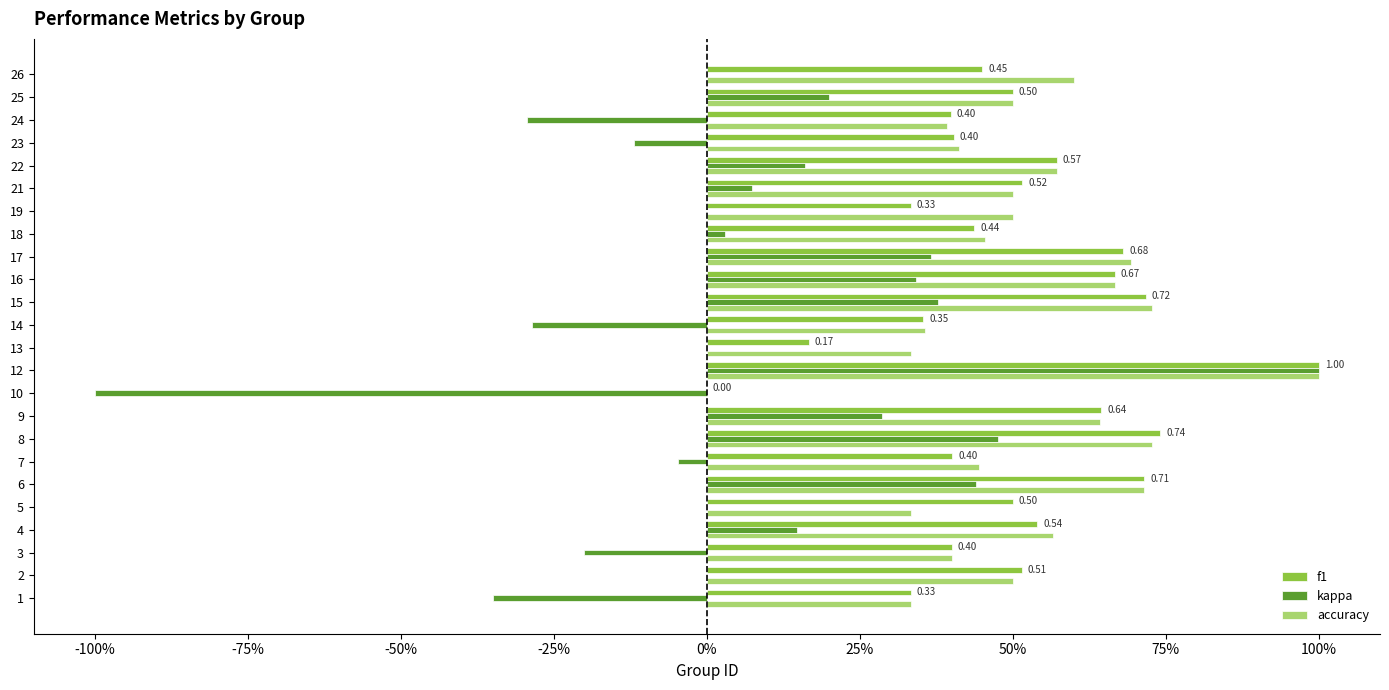

What are all the series names shown in the legend?

f1, kappa, accuracy